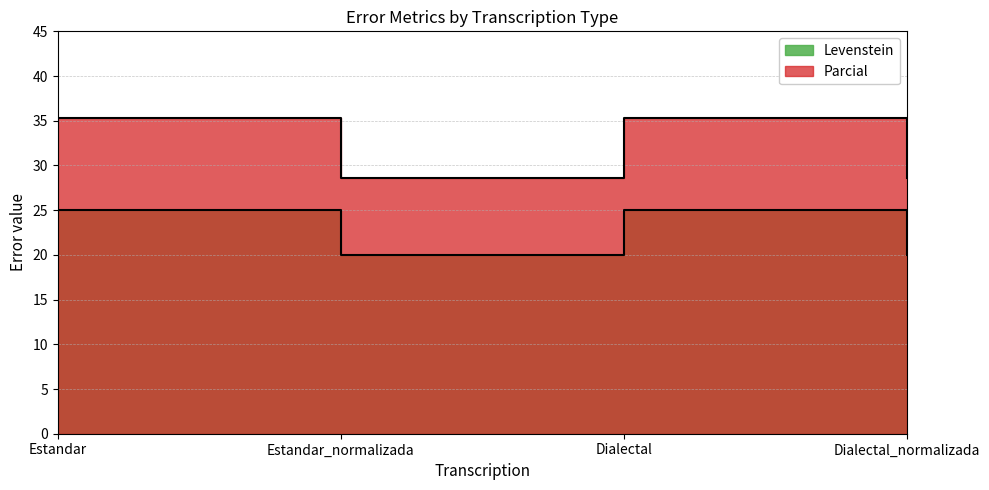

Rank the categories by Parcial value from highest to lowest.

Estandar, Dialectal, Estandar_normalizada, Dialectal_normalizada